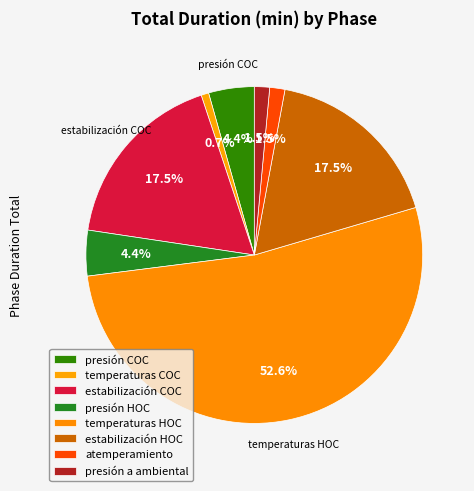

Is temperaturas COC the majority of the pie?

No